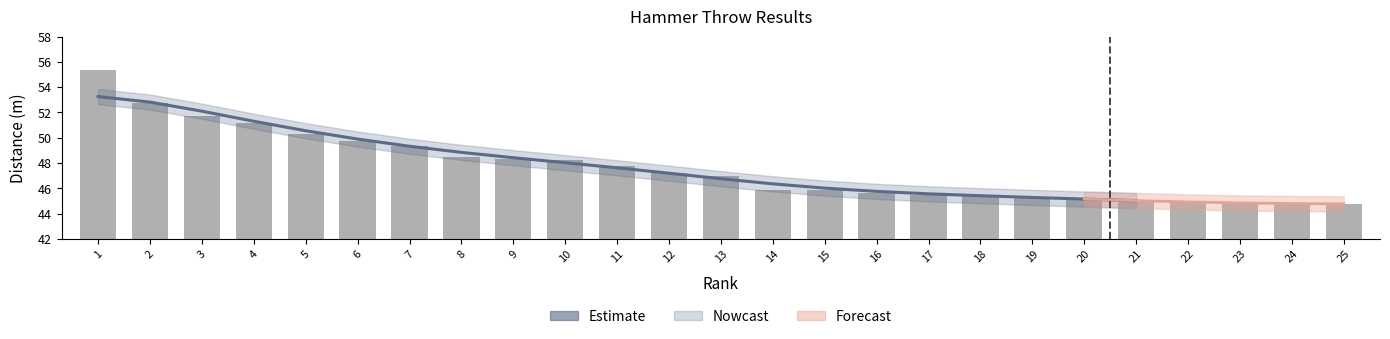

Is it true that the value at 3 is 19.6?

False